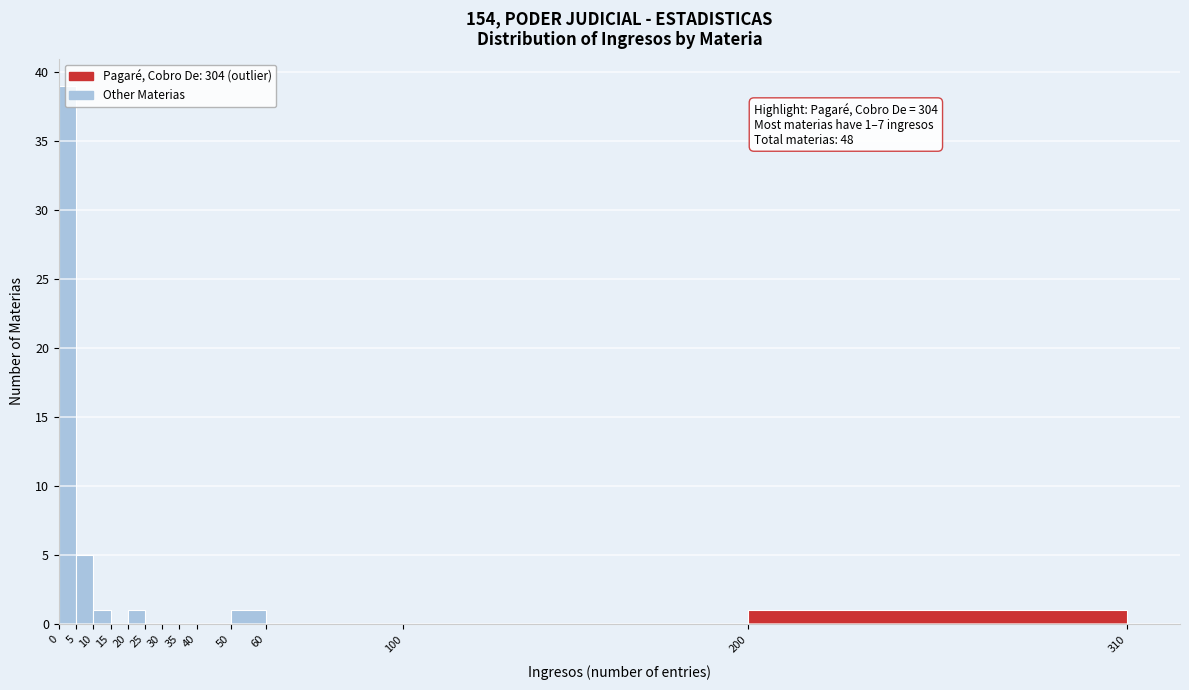

Which range on the x-axis has the tallest bar?

0 to 5